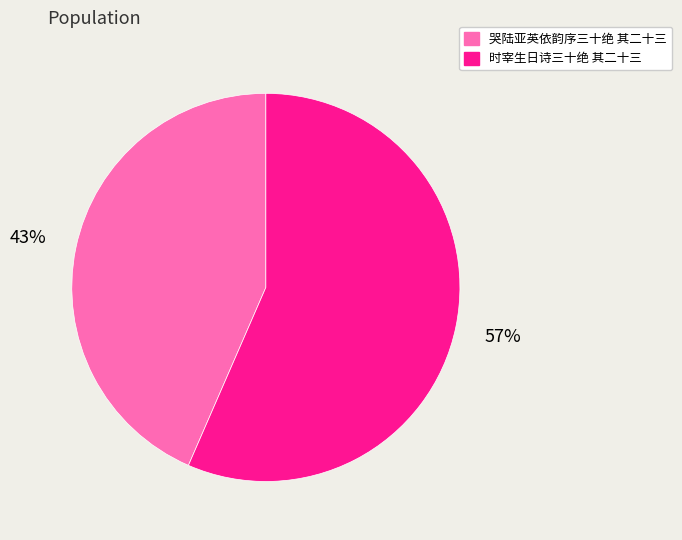

Which slice is the largest?

时宰生日诗三十绝 其二十三